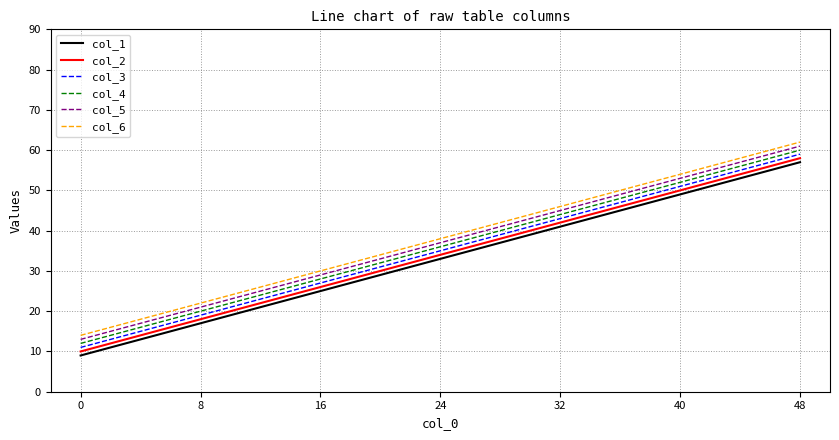

At which category is the sum across all series the highest?

48